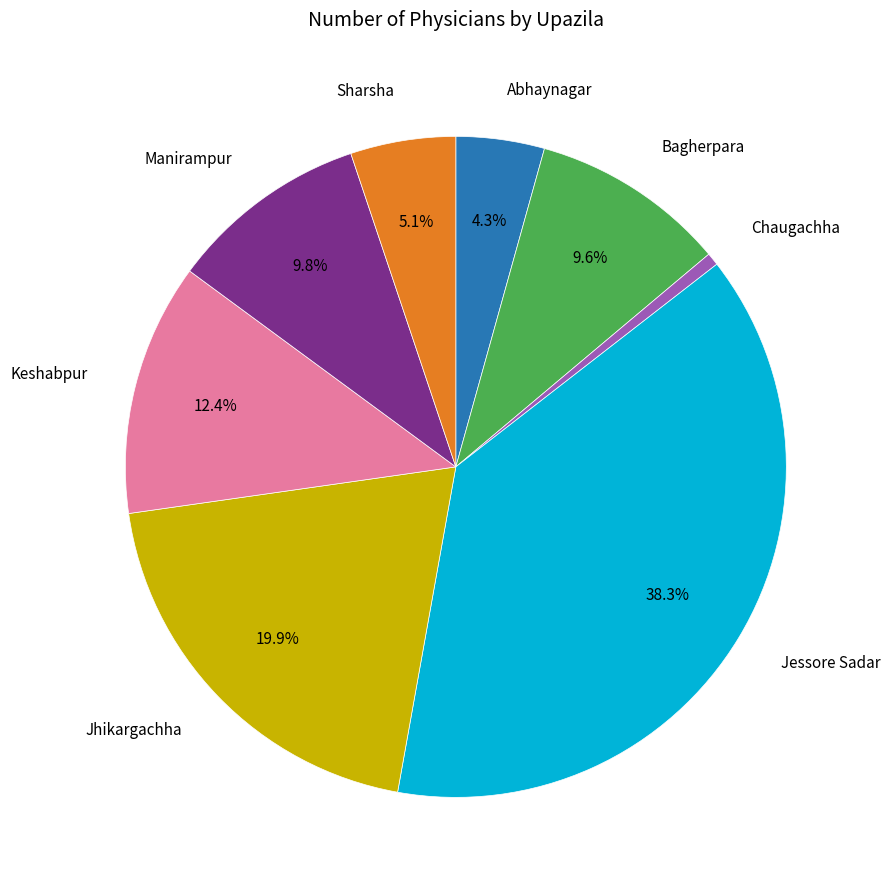

Is there any slice that represents more than half of the pie?

No